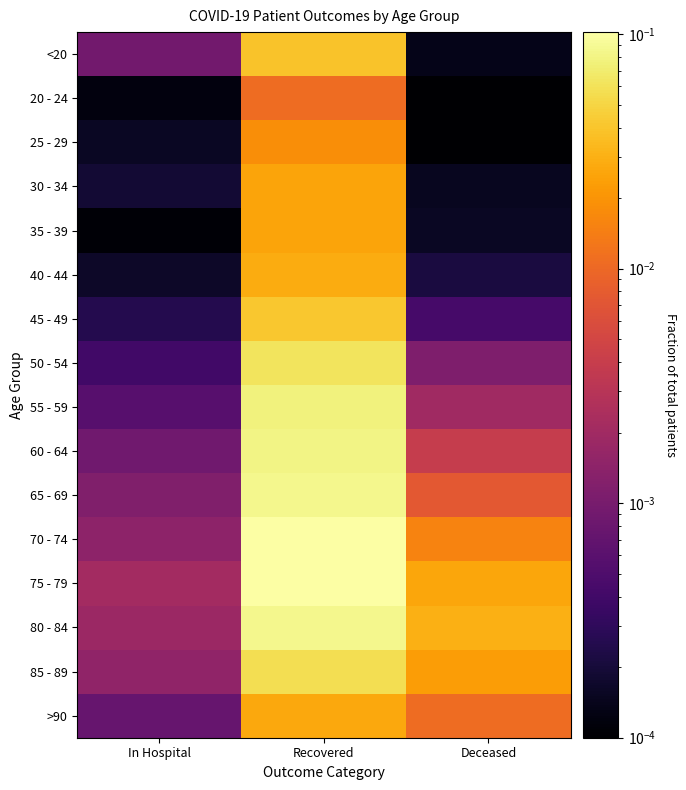

Reading left to right, transcribe all the data shown in this chart.

<20: In Hospital=0.0	Recovered=0.0	Deceased=0.0
20 - 24: In Hospital=0.0	Recovered=0.0	Deceased=0.0
25 - 29: In Hospital=0.0	Recovered=0.0	Deceased=0.0
30 - 34: In Hospital=0.0	Recovered=0.0	Deceased=0.0
35 - 39: In Hospital=0.0	Recovered=0.0	Deceased=0.0
40 - 44: In Hospital=0.0	Recovered=0.0	Deceased=0.0
45 - 49: In Hospital=0.0	Recovered=0.0	Deceased=0.0
50 - 54: In Hospital=0.0	Recovered=0.1	Deceased=0.0
55 - 59: In Hospital=0.0	Recovered=0.1	Deceased=0.0
60 - 64: In Hospital=0.0	Recovered=0.1	Deceased=0.0
65 - 69: In Hospital=0.0	Recovered=0.1	Deceased=0.0
70 - 74: In Hospital=0.0	Recovered=0.1	Deceased=0.0
75 - 79: In Hospital=0.0	Recovered=0.1	Deceased=0.0
80 - 84: In Hospital=0.0	Recovered=0.1	Deceased=0.0
85 - 89: In Hospital=0.0	Recovered=0.1	Deceased=0.0
>90: In Hospital=0.0	Recovered=0.0	Deceased=0.0